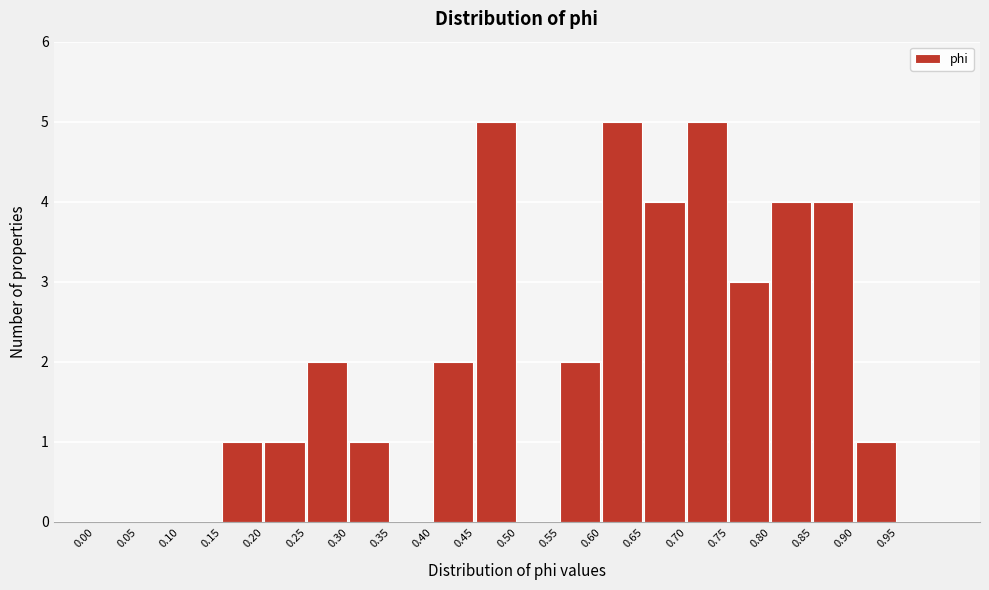

Reading left to right, transcribe this chart: for each bar, give the range it covers on the x-axis and its height. The values are not printed on the chart, so give them approximately, as read against the axis.

0.00 to 0.05: 0
0.05 to 0.10: 0
0.10 to 0.15: 0
0.15 to 0.20: 1
0.20 to 0.25: 1
0.25 to 0.30: 2
0.30 to 0.35: 1
0.35 to 0.40: 0
0.40 to 0.45: 2
0.45 to 0.50: 5
0.50 to 0.55: 0
0.55 to 0.60: 2
0.60 to 0.65: 5
0.65 to 0.70: 4
0.70 to 0.75: 5
0.75 to 0.80: 3
0.80 to 0.85: 4
0.85 to 0.90: 4
0.90 to 0.95: 1
0.95 to 1.00: 0